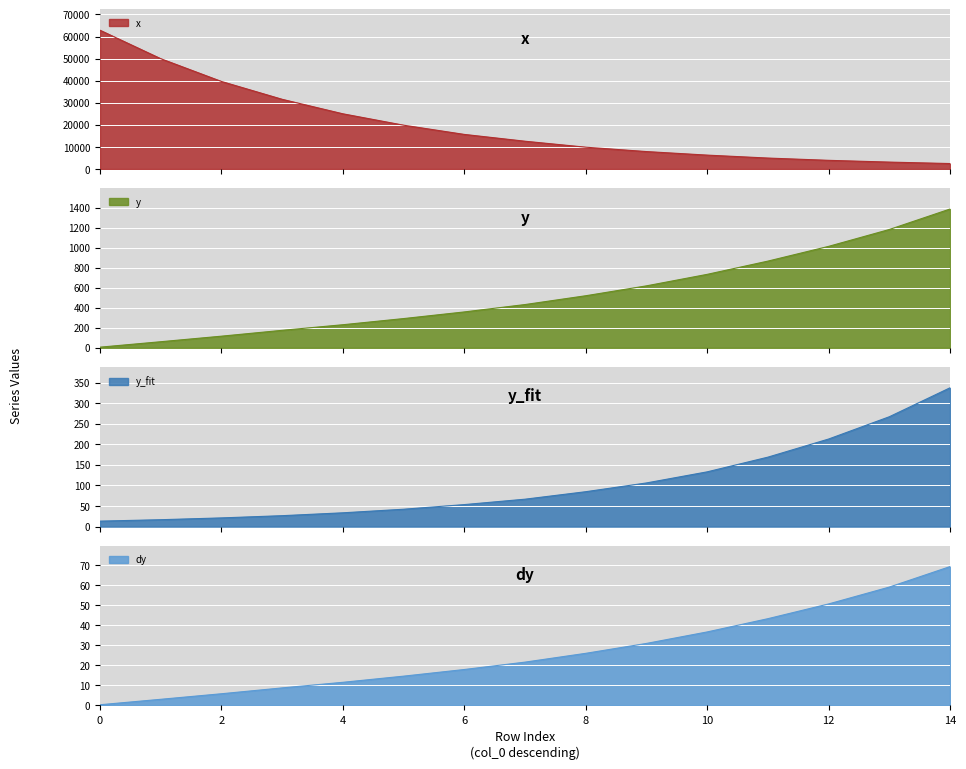

What is the value of the y_fit point at the 5th from the left?

33.6